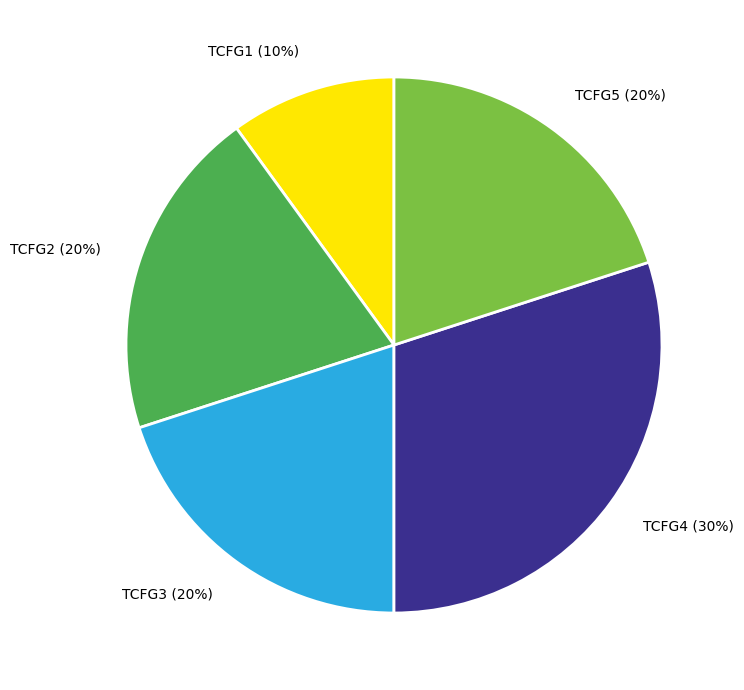

Does TCFG3 account for over 50% of the chart?

No